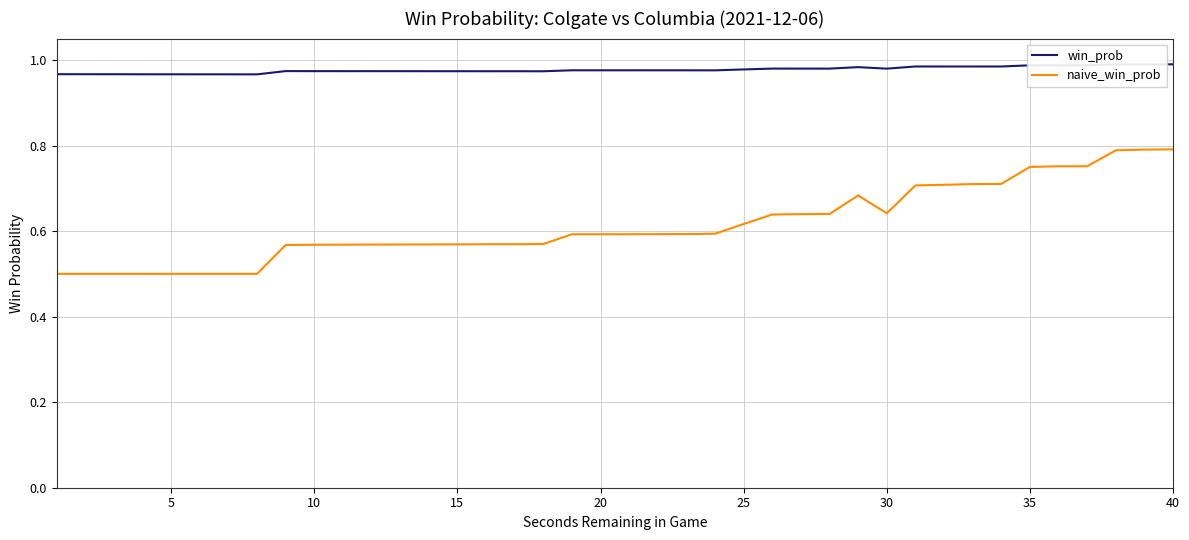

What is the minimum value shown in the chart?

0.5